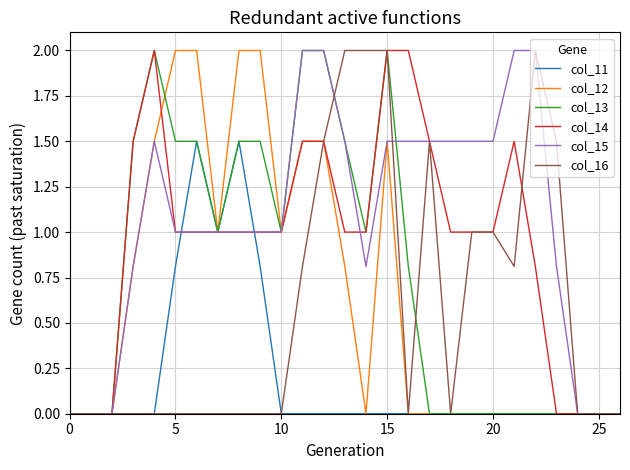

What is the highest value of the col_15 series?

2.0